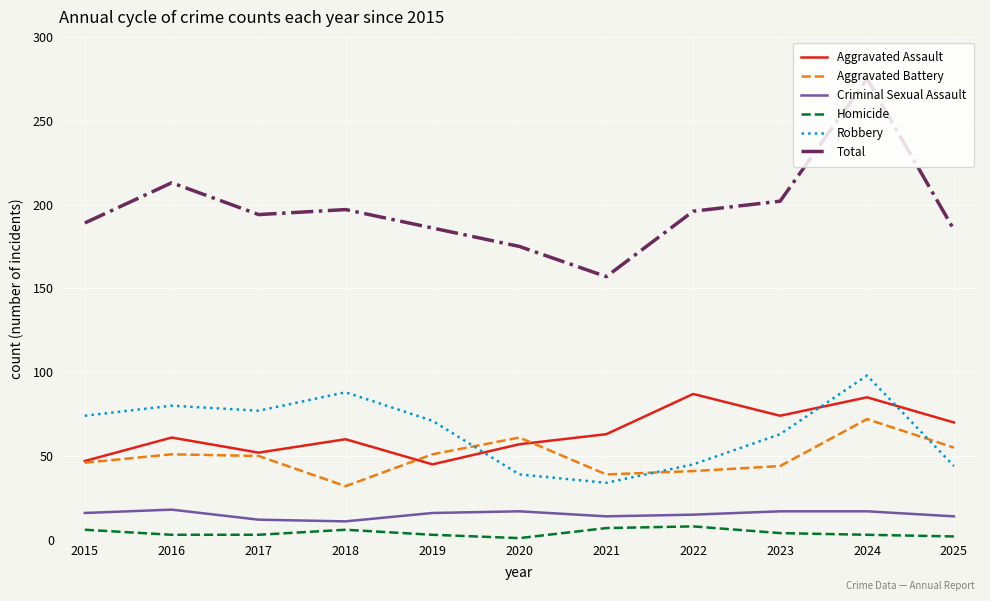

True or false: Criminal Sexual Assault and Aggravated Battery cross at least once.

False